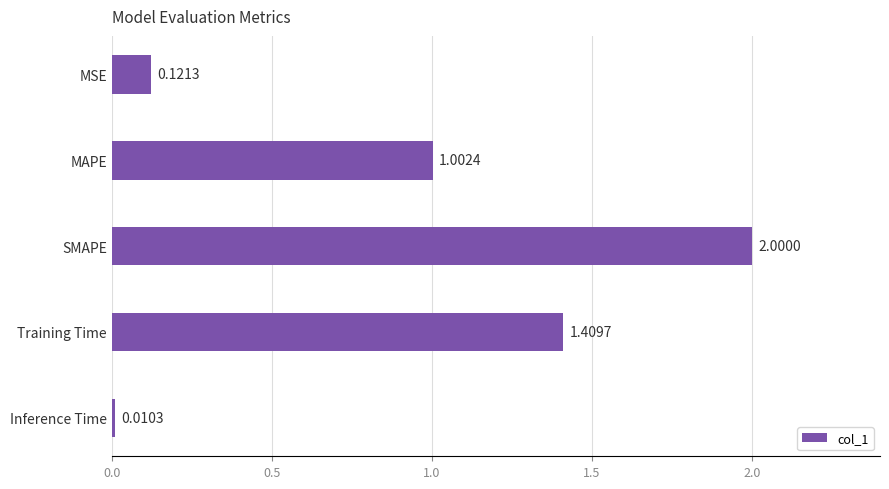

What is the label of the 4th bar from the top?

Training Time